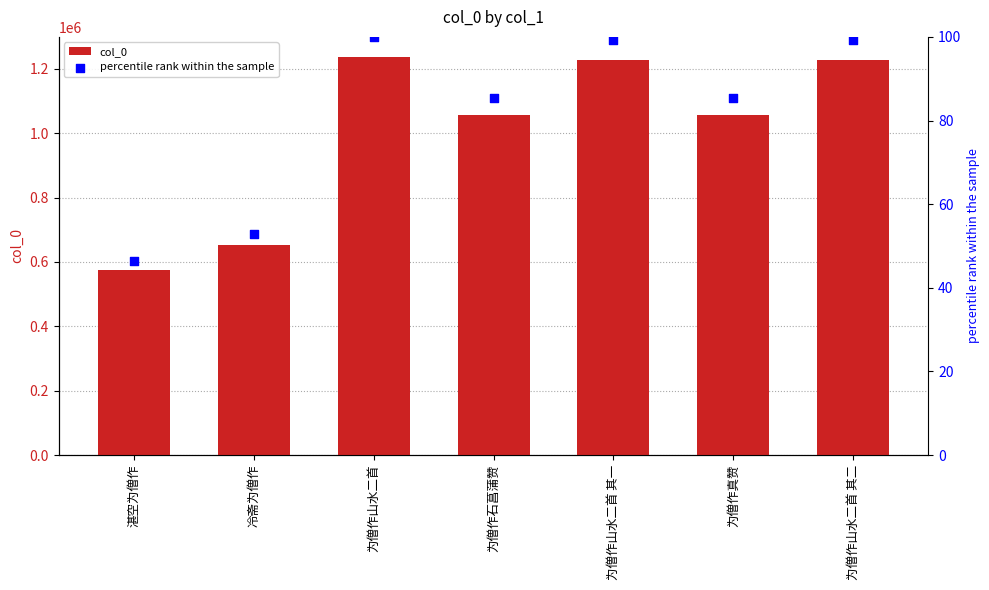

Which series reaches the maximum Y coordinate?

col_0